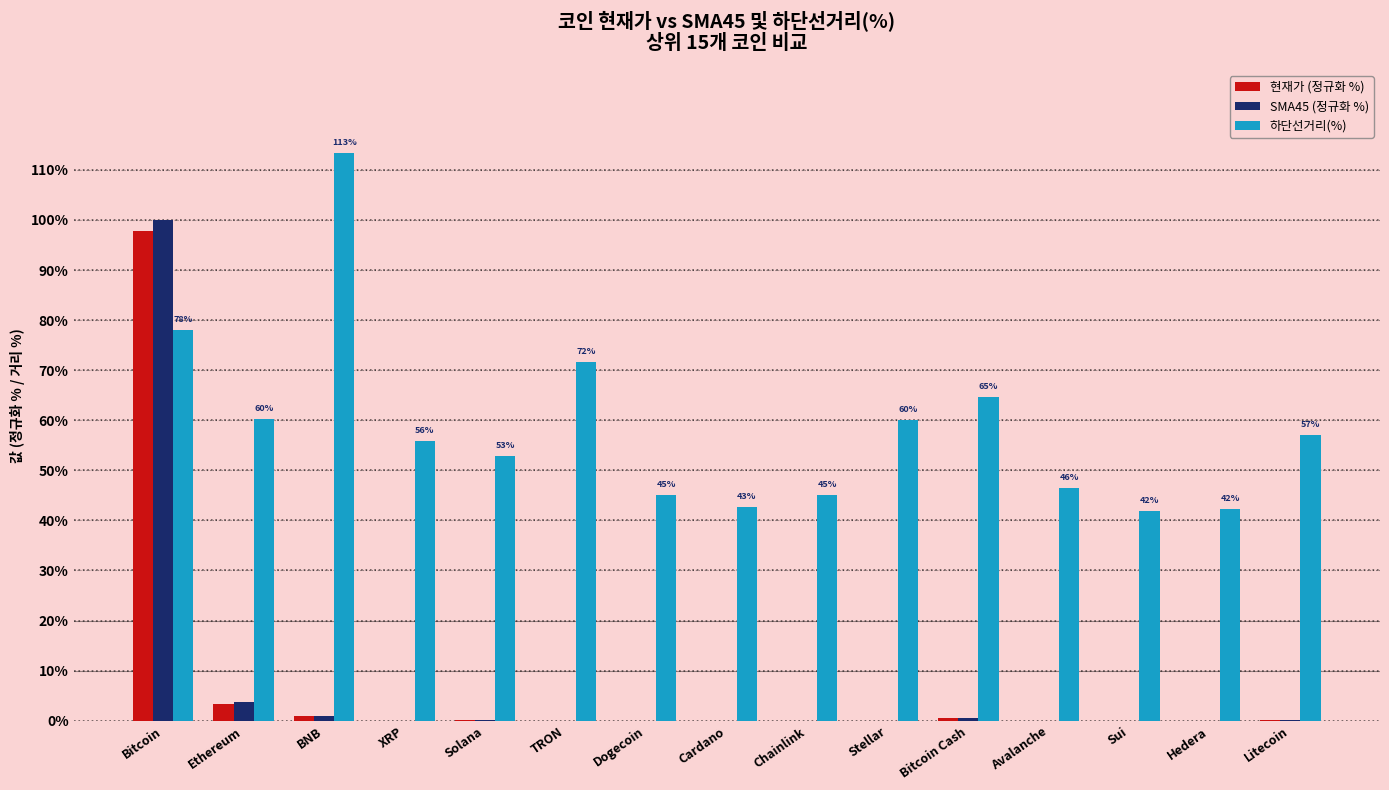

Between Dogecoin and Stellar, which series saw the biggest shift?

하단선거리(%)